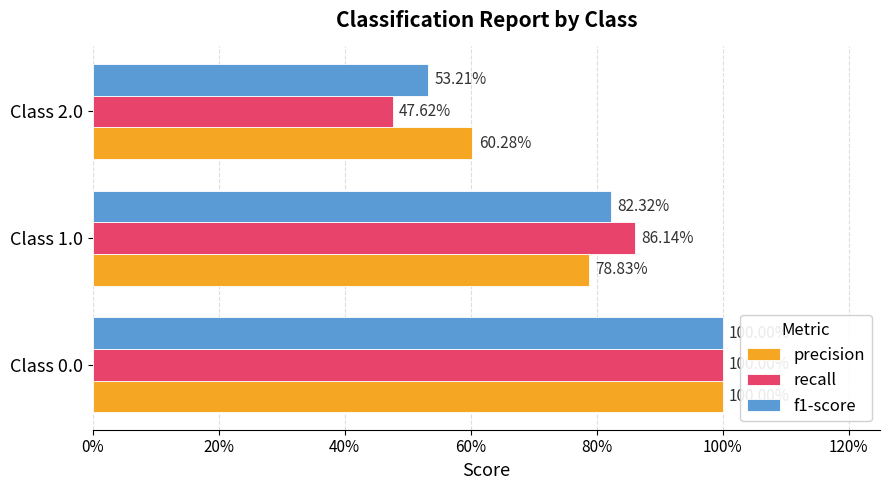

What are all the series names shown in the legend?

precision, recall, f1-score